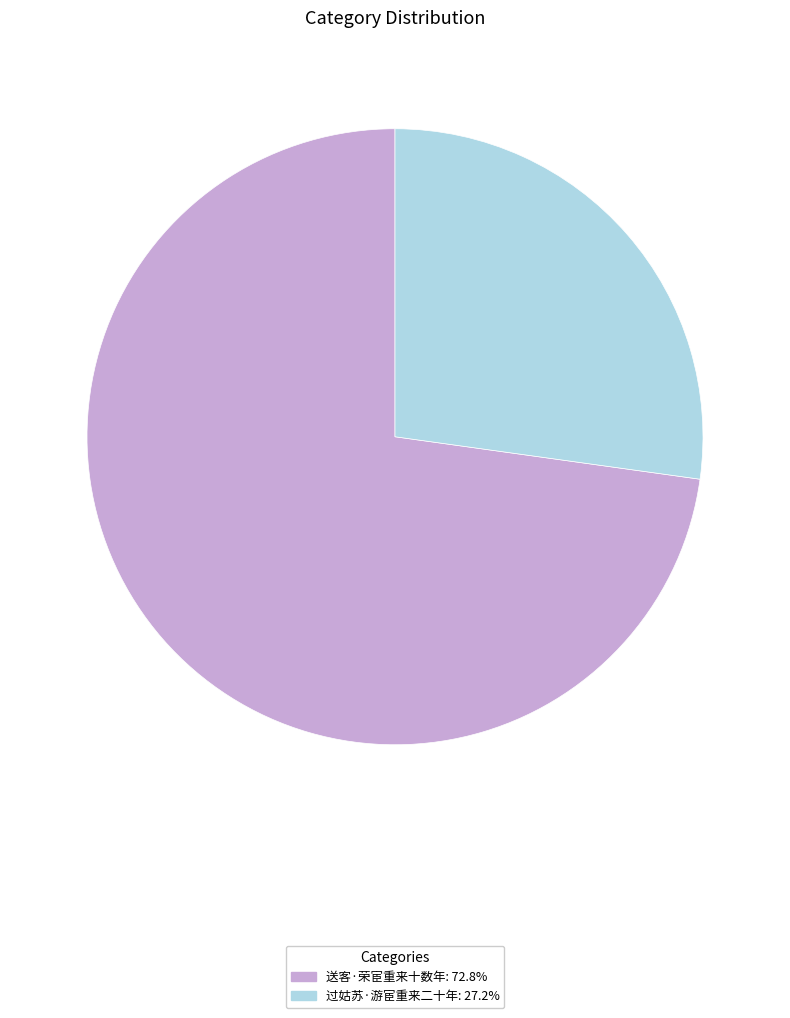

Combined, do 过姑苏·游宦重来二十年 and 送客·荣宦重来十数年 account for over 50%?

Yes